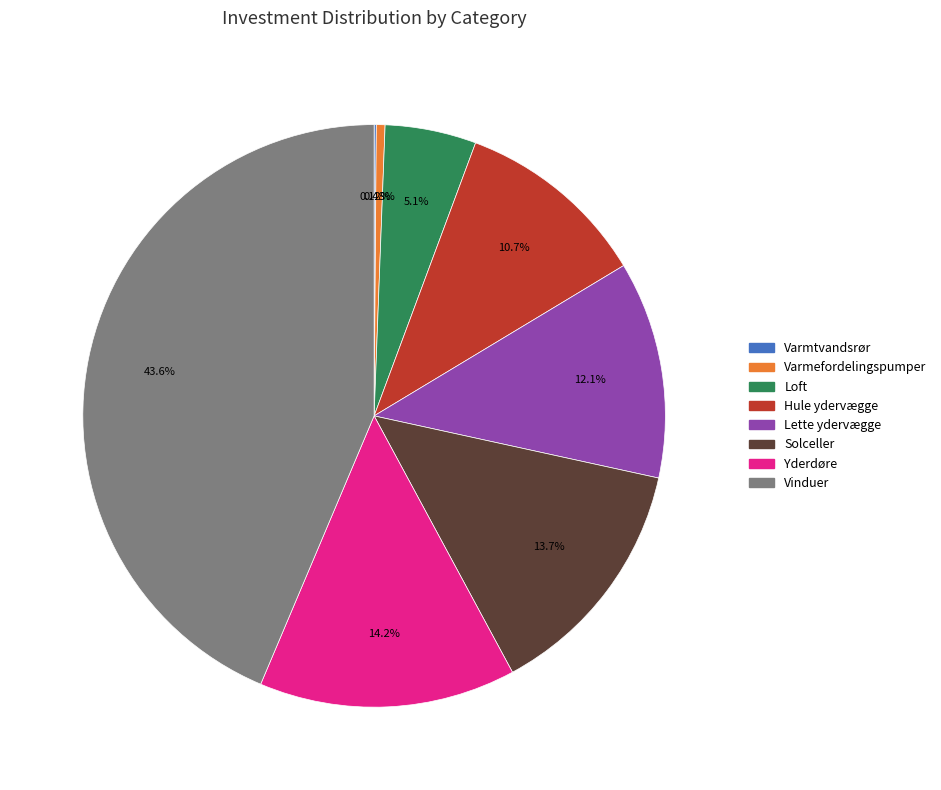

Is Solceller the majority of the pie?

No